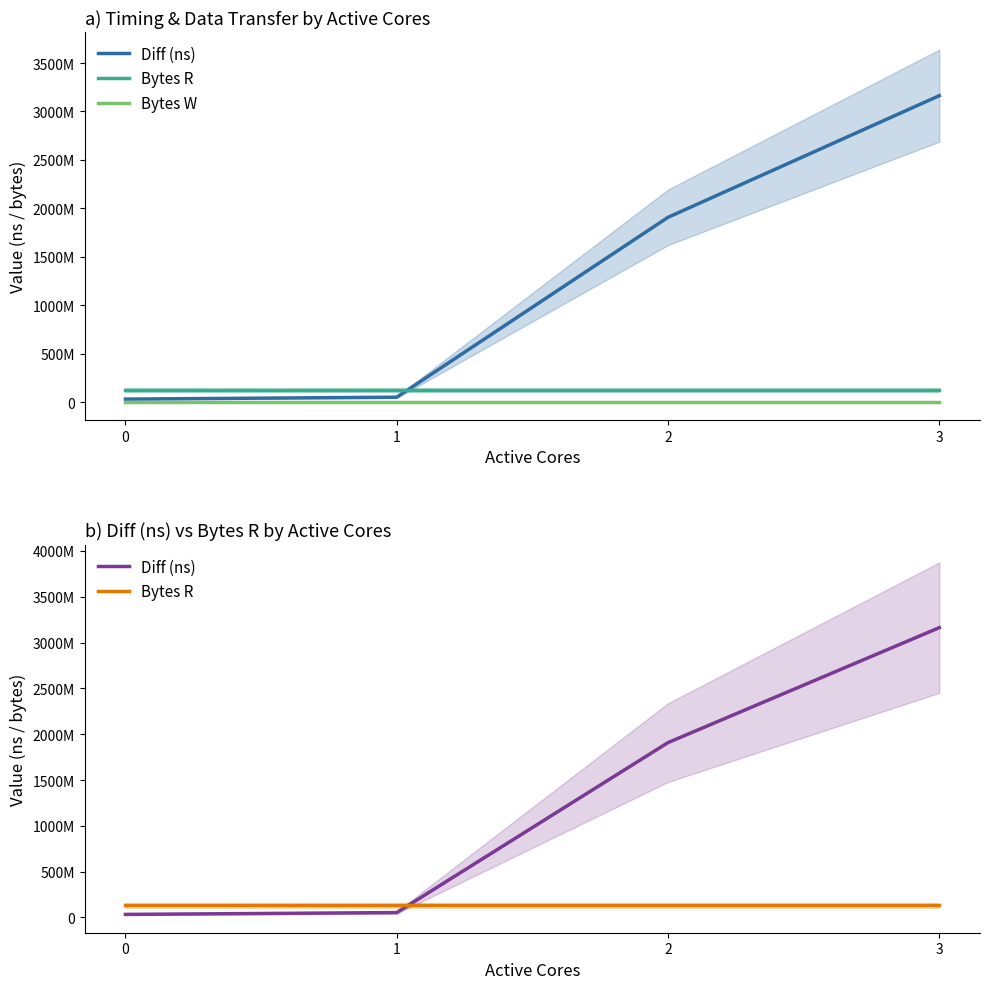

True or false: Bytes W has more than 1 points higher than both neighbors.

False